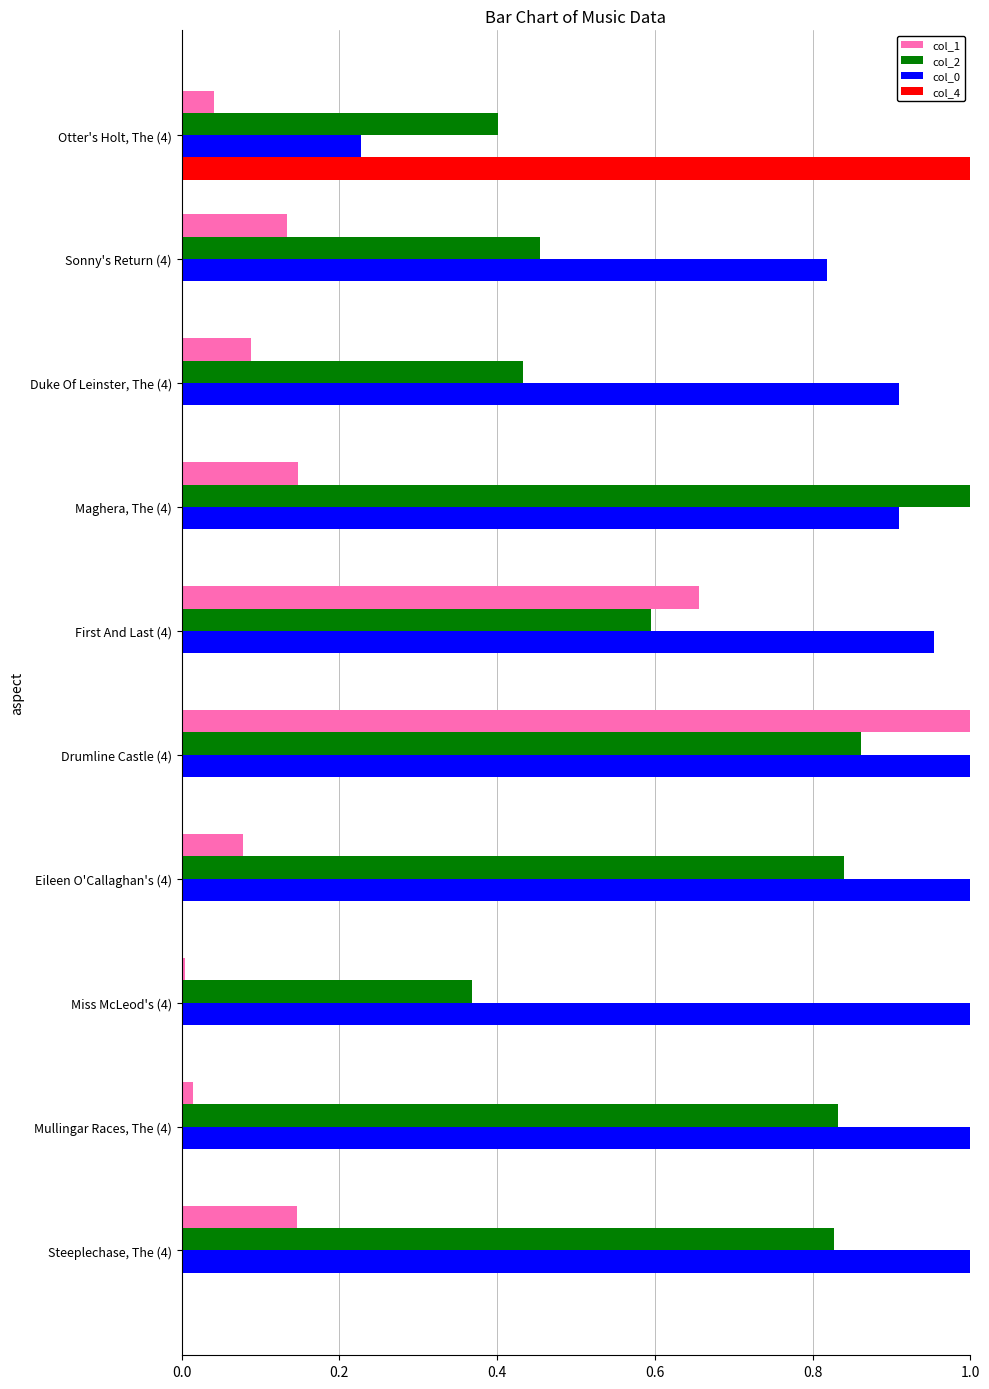

Which series changed the most between Duke Of Leinster, The (4) and Maghera, The (4)?

col_2